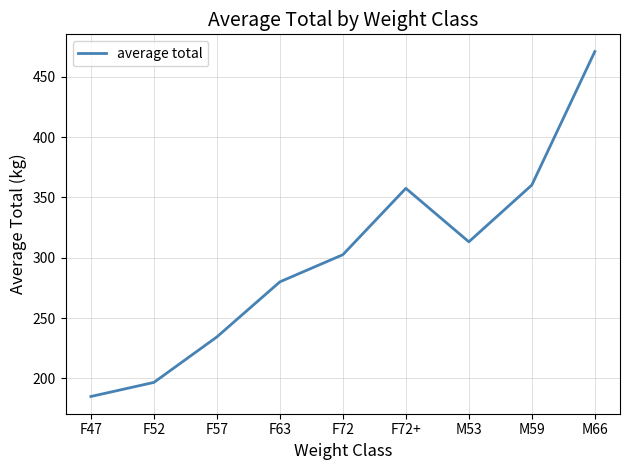

What is the difference between the second highest and minimum values?

175.2